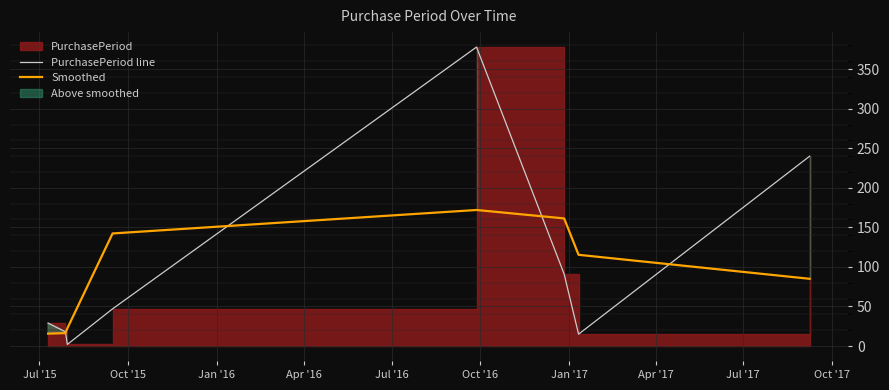

What is the lowest value of the Smoothed series?

15.7